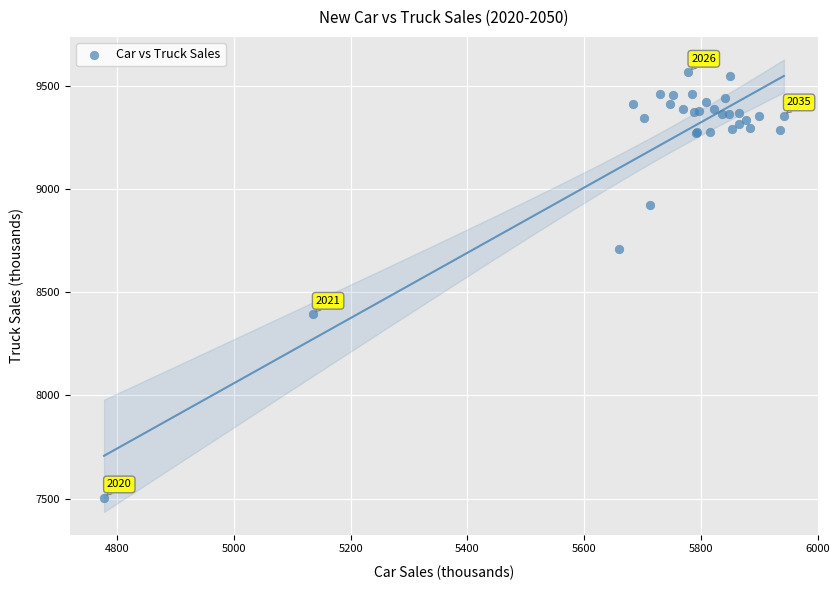

What Y value in the scatter plot is closest to 8535?

8394.1